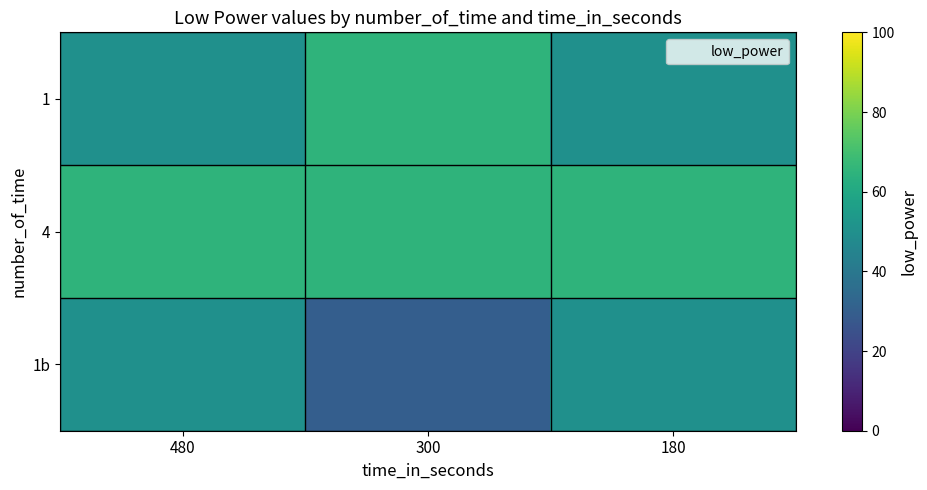

Reading left to right, what are all the values shown in this chart?

1: 480=50	300=65	180=50
4: 480=65	300=65	180=65
1b: 480=50	300=30	180=50